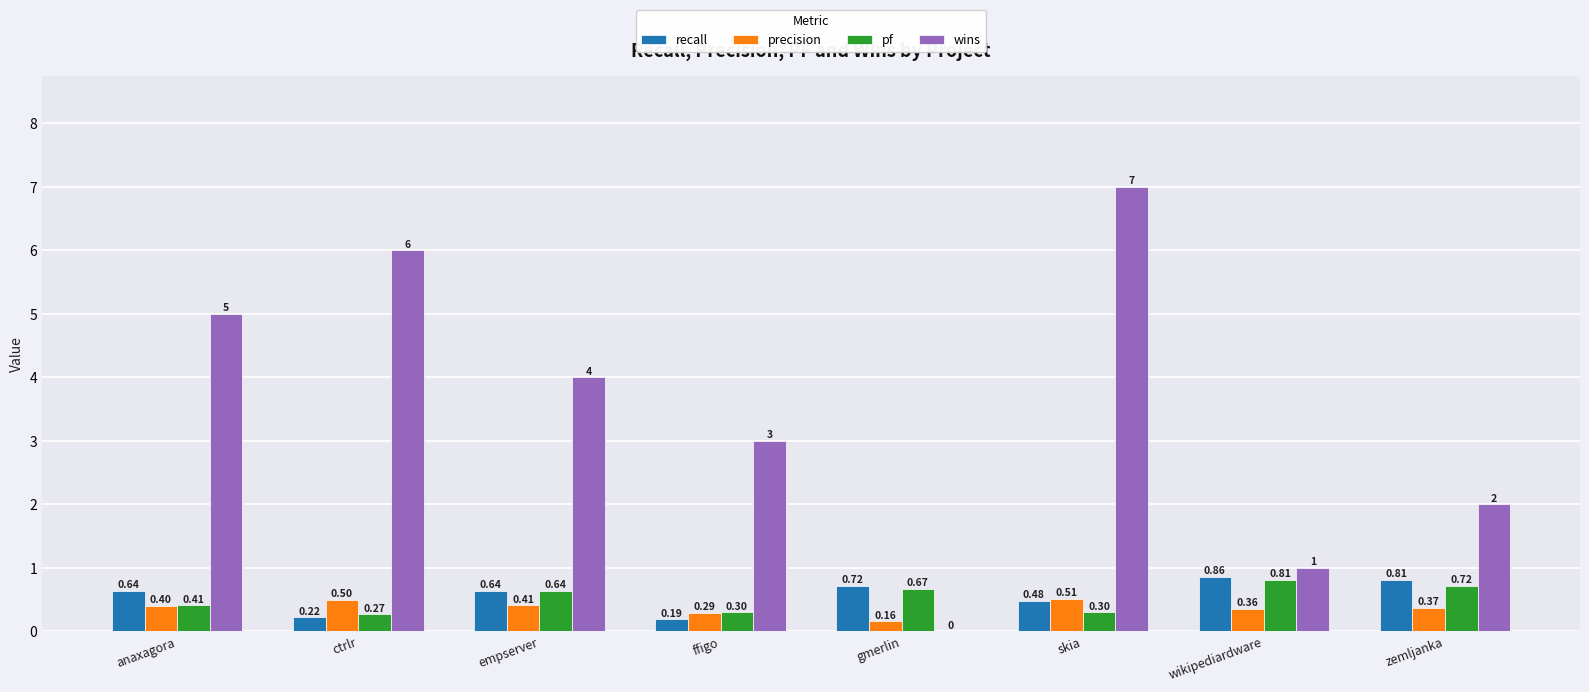

What is the sum of all recall values?

4.6